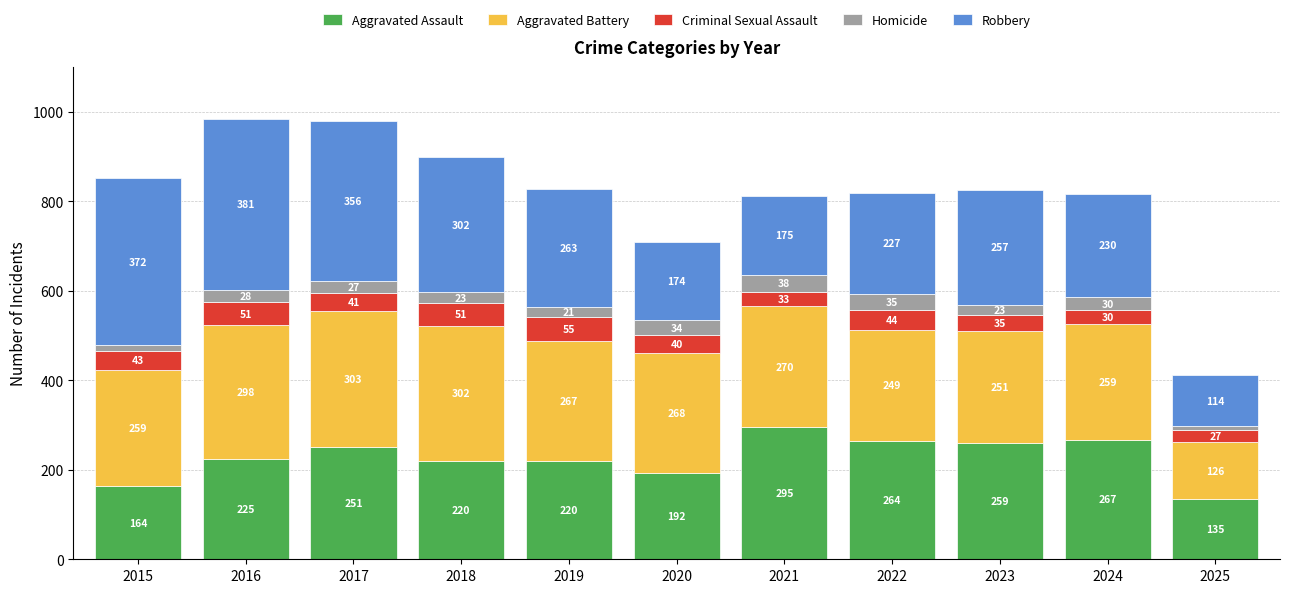

Reading left to right, list the values for the Aggravated Assault series.

2015=164	2016=225	2017=251	2018=220	2019=220	2020=192	2021=295	2022=264	2023=259	2024=267	2025=135